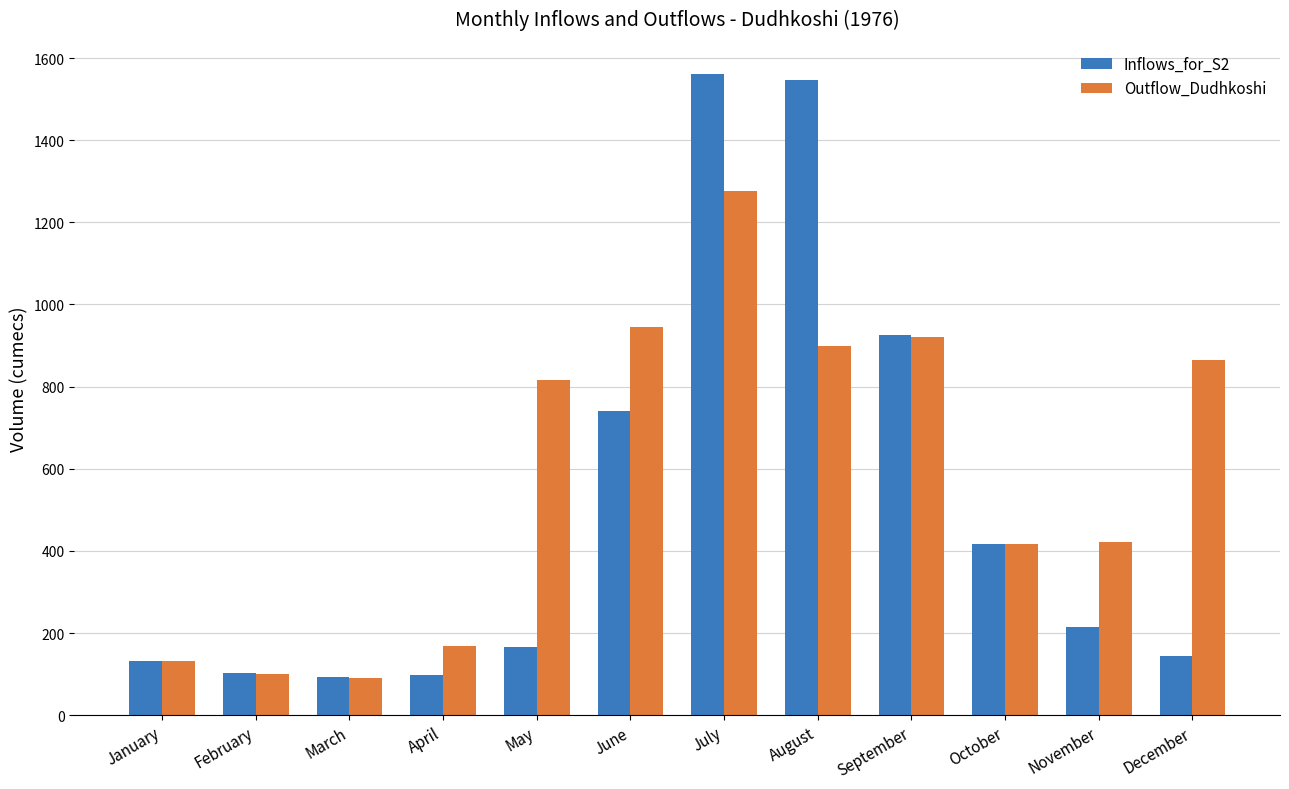

What is the difference between the second highest and second lowest values in the Outflow_Dudhkoshi series?

843.2